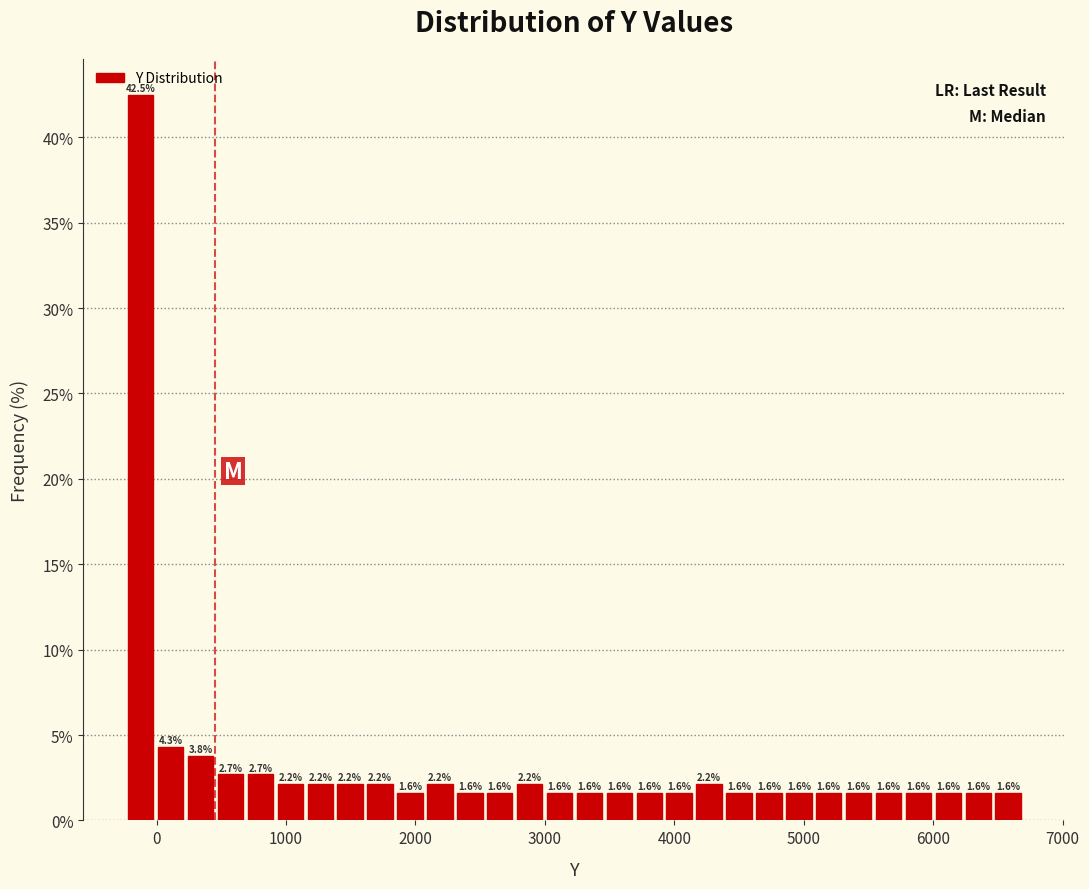

Read against the x-axis, roughly where is the centre of the tallest bar?

-100